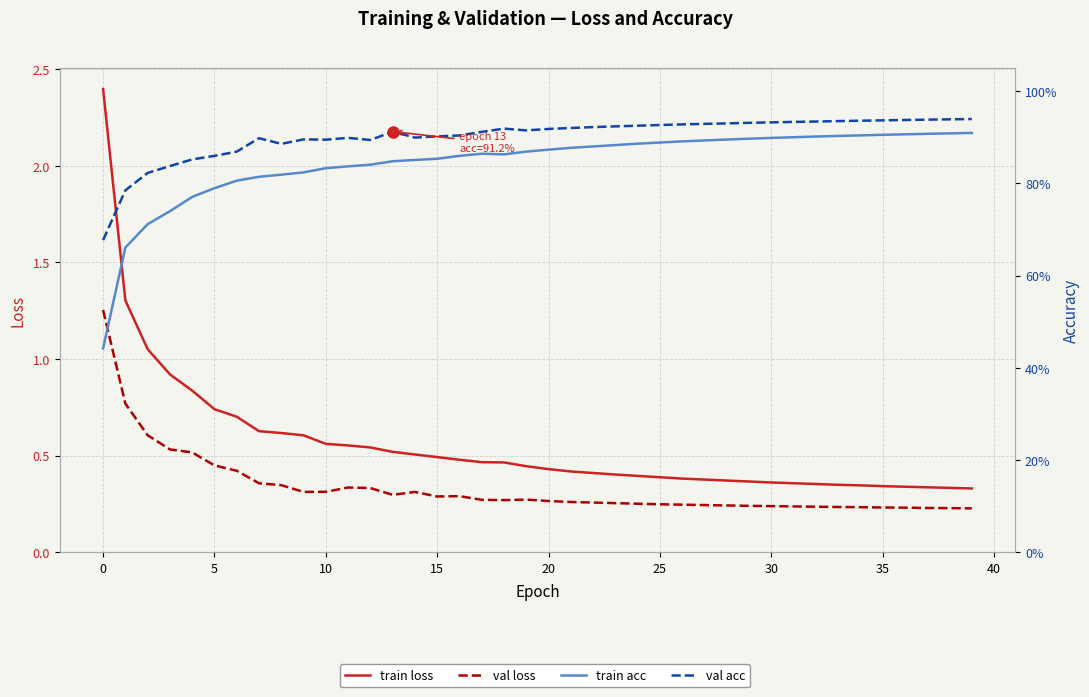

How many series are shown in this chart?

4